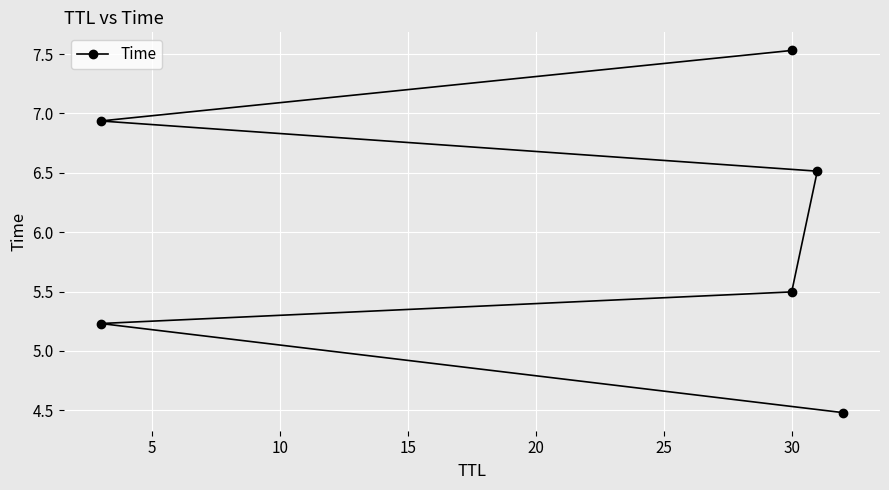

How many values exceed 6?

3